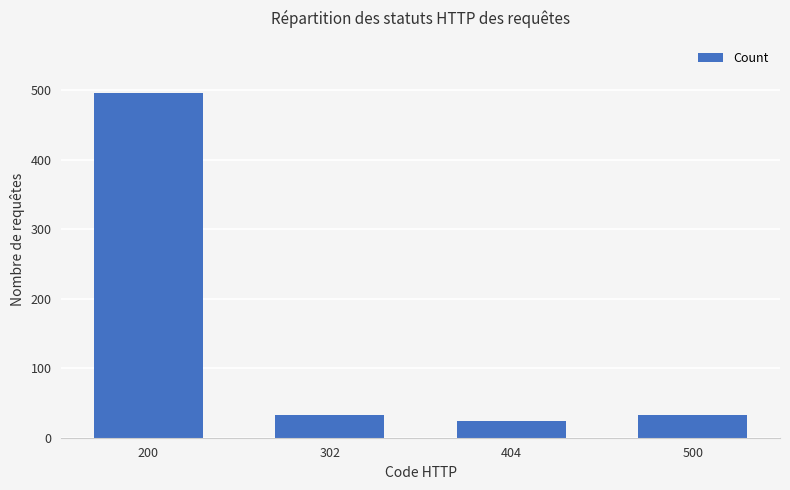

At which label does the data first exceed 32?

200